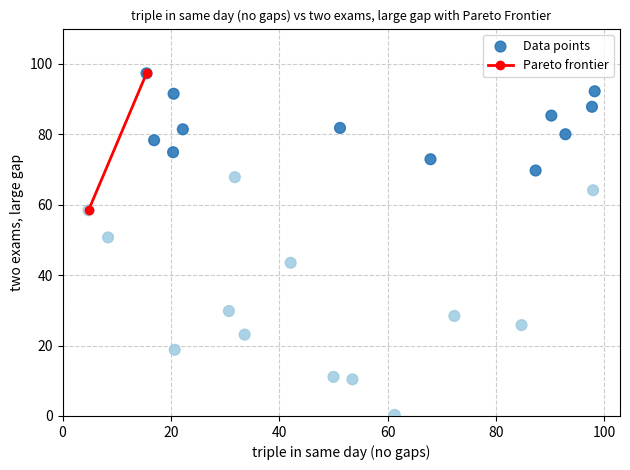

What is the range of Y values (max minus min)?

97.0